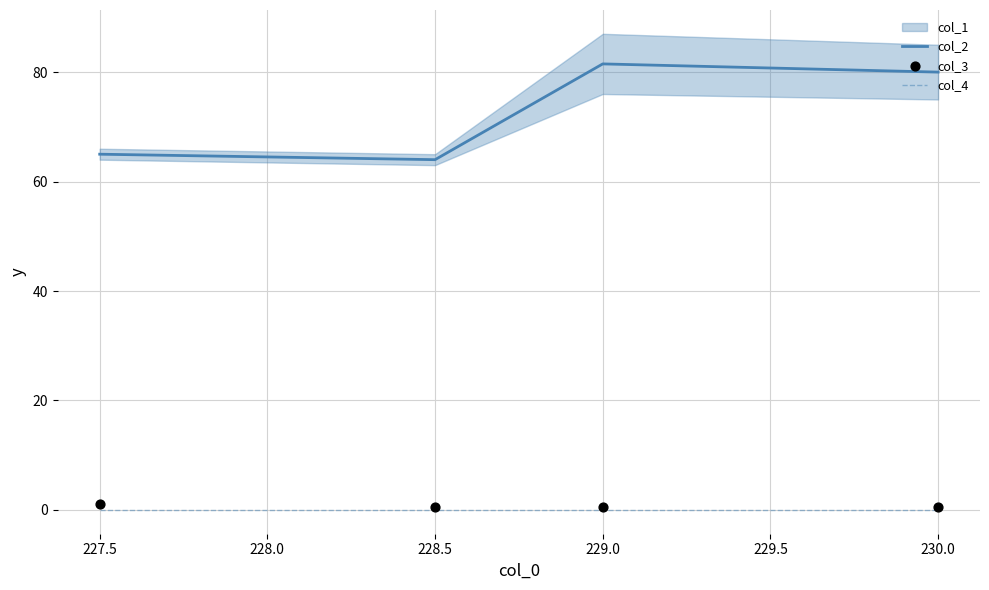

Is the value of col_4 at 227.5 greater than the value of col_2 at 229.0?

No